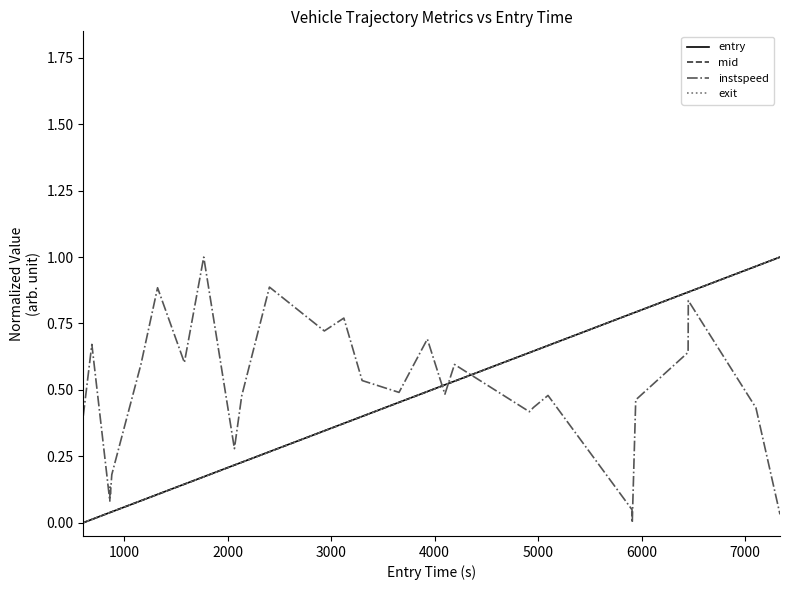

Which series ends up on top after the final intersection of instspeed and mid?

mid